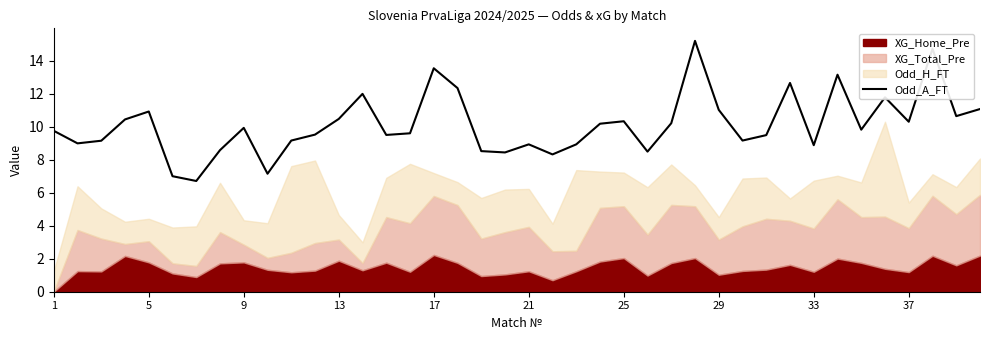

True or false: the data shows 12.7 at 31.

True